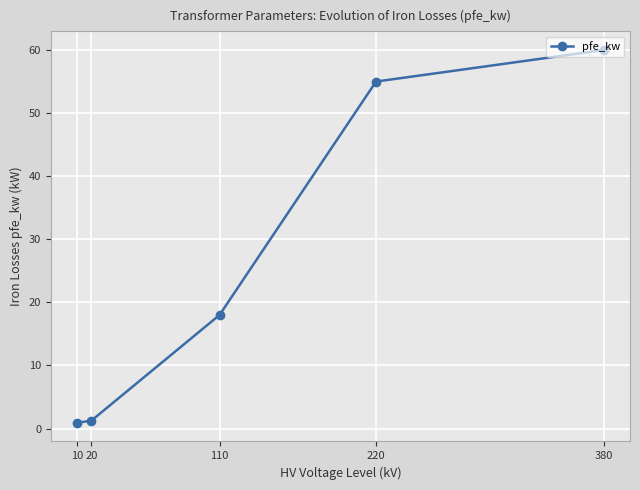

True or false: the data has more than 0 interior local peaks.

False